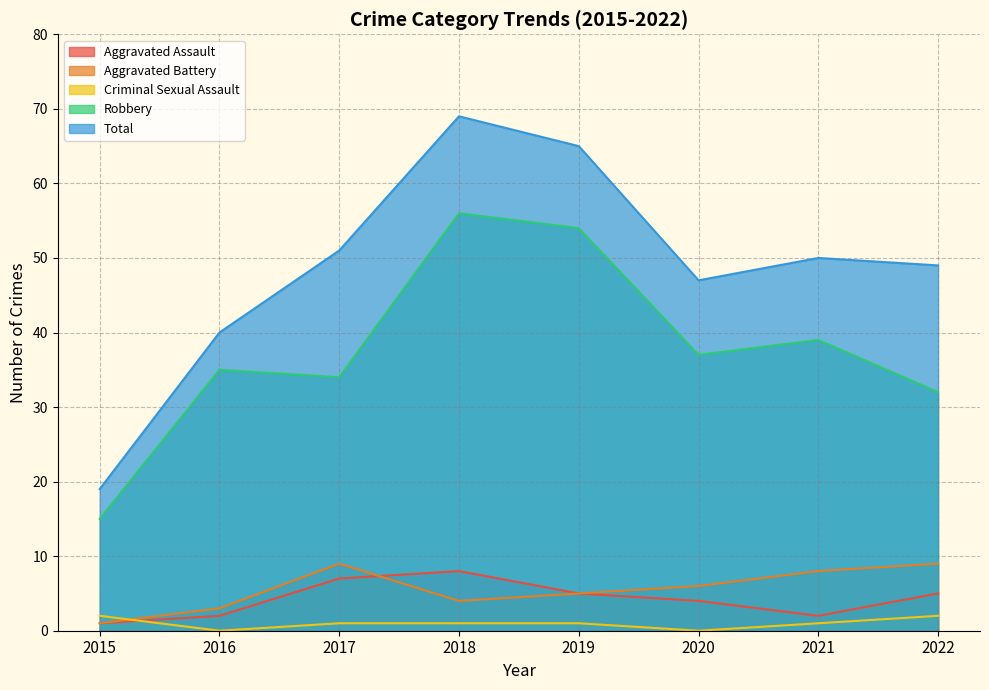

How many lines are shown in the chart?

5